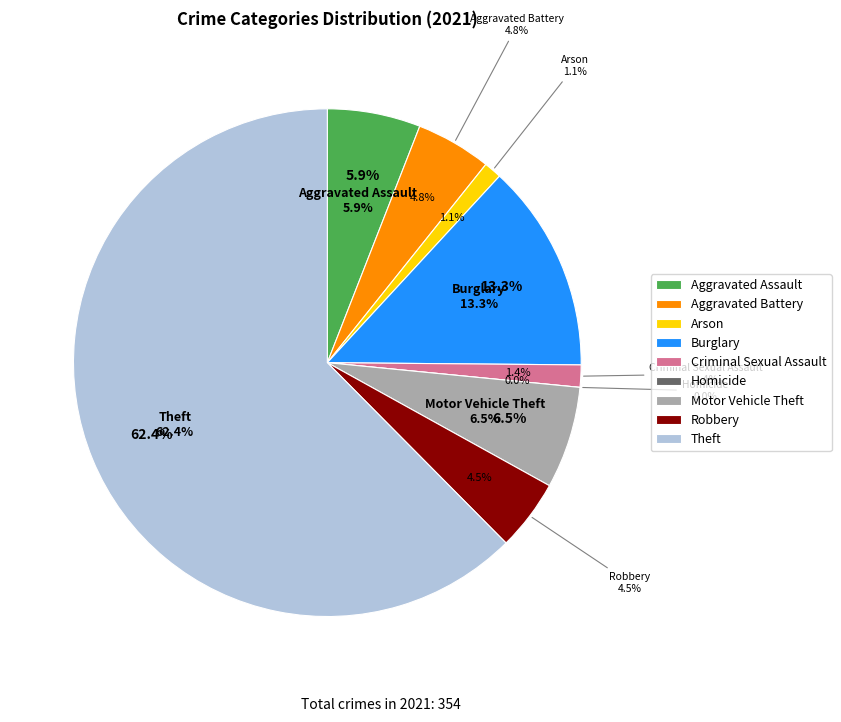

What is the change in value from Burglary to Homicide?

-47